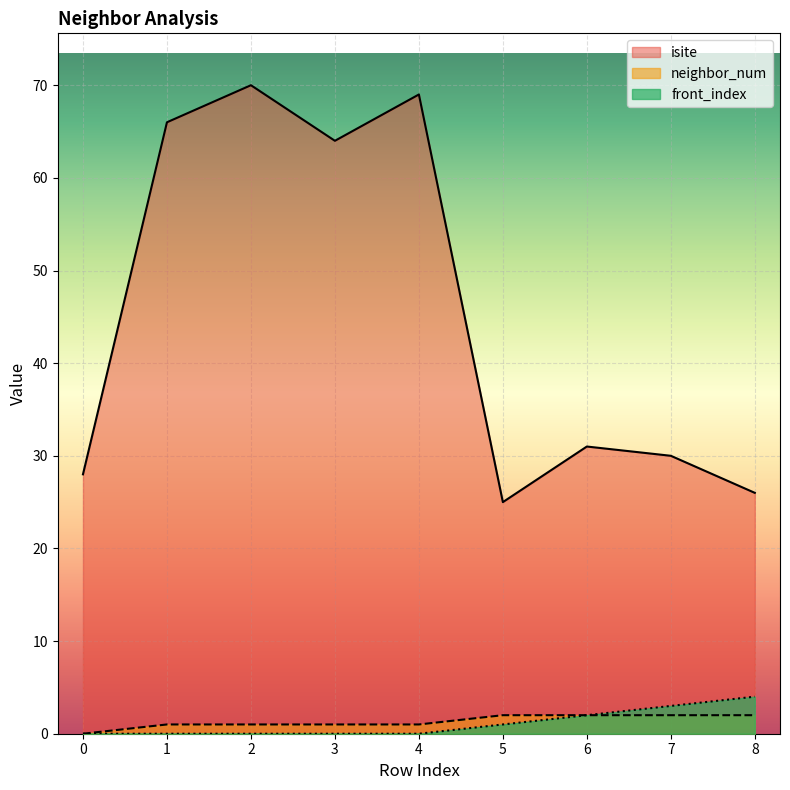

Which category has the highest value across all series?

2